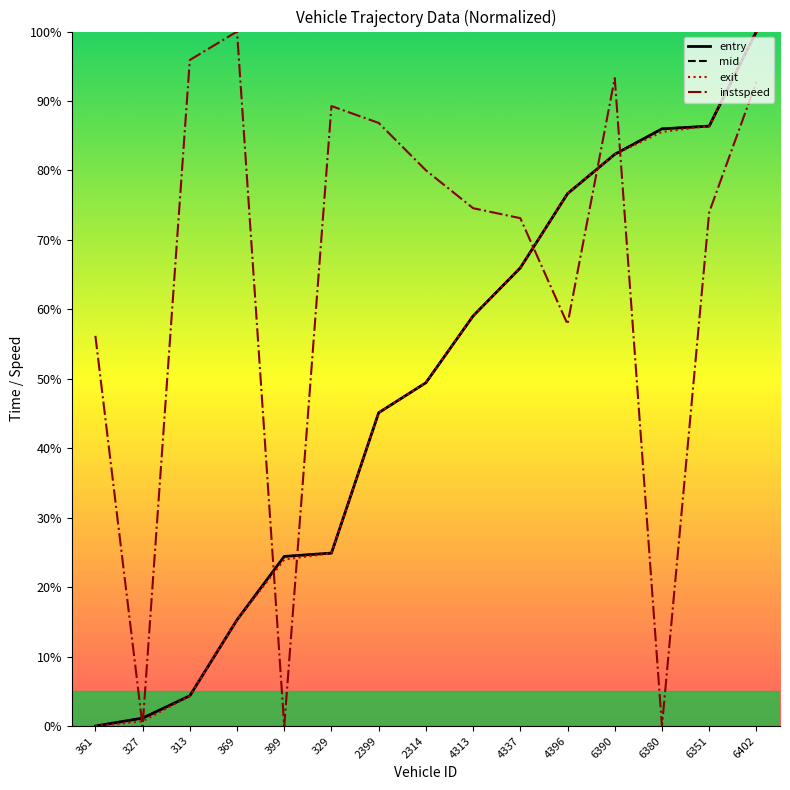

The value of mid at 6351 is 1.4. True or false?

False